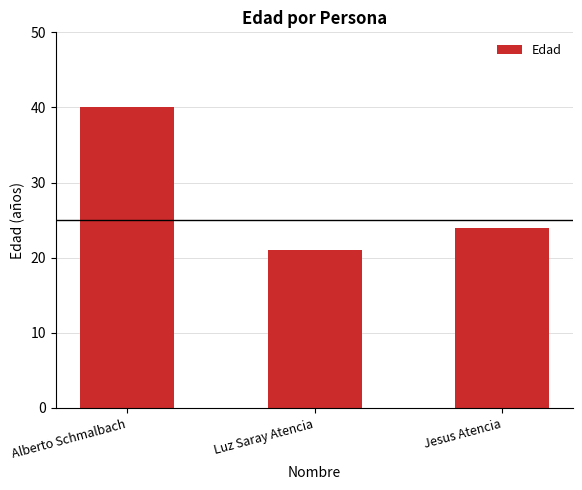

How many distinct data groups are displayed?

1